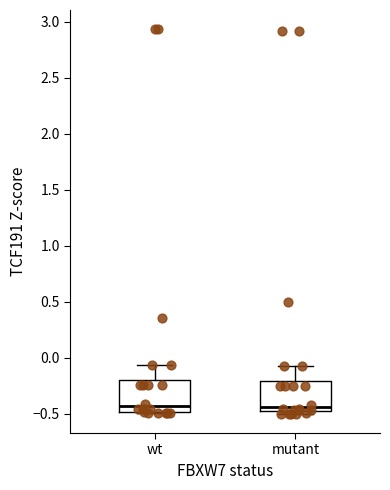

Reading left to right, read every box against the y-axis: the position of its median line, the range the box covers, and the ends of its whiskers. The values are not printed on the chart, so give them approximately, as read against the axis.

wt: median -0.45, box -0.50 to -0.20, whiskers -0.50 to -0.05
mutant: median -0.45 (just above the box's lower edge), box -0.45 to -0.20, whiskers -0.50 to -0.05